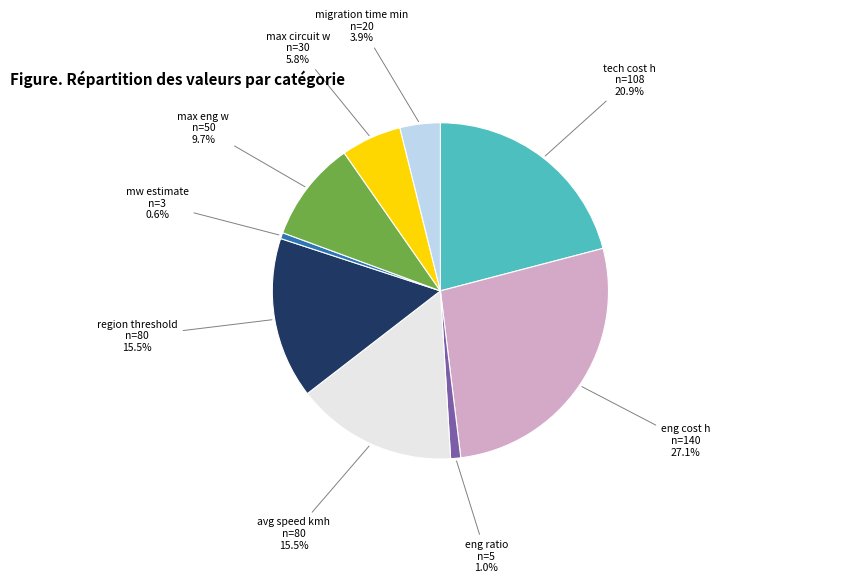

Is there a majority slice in this chart?

No